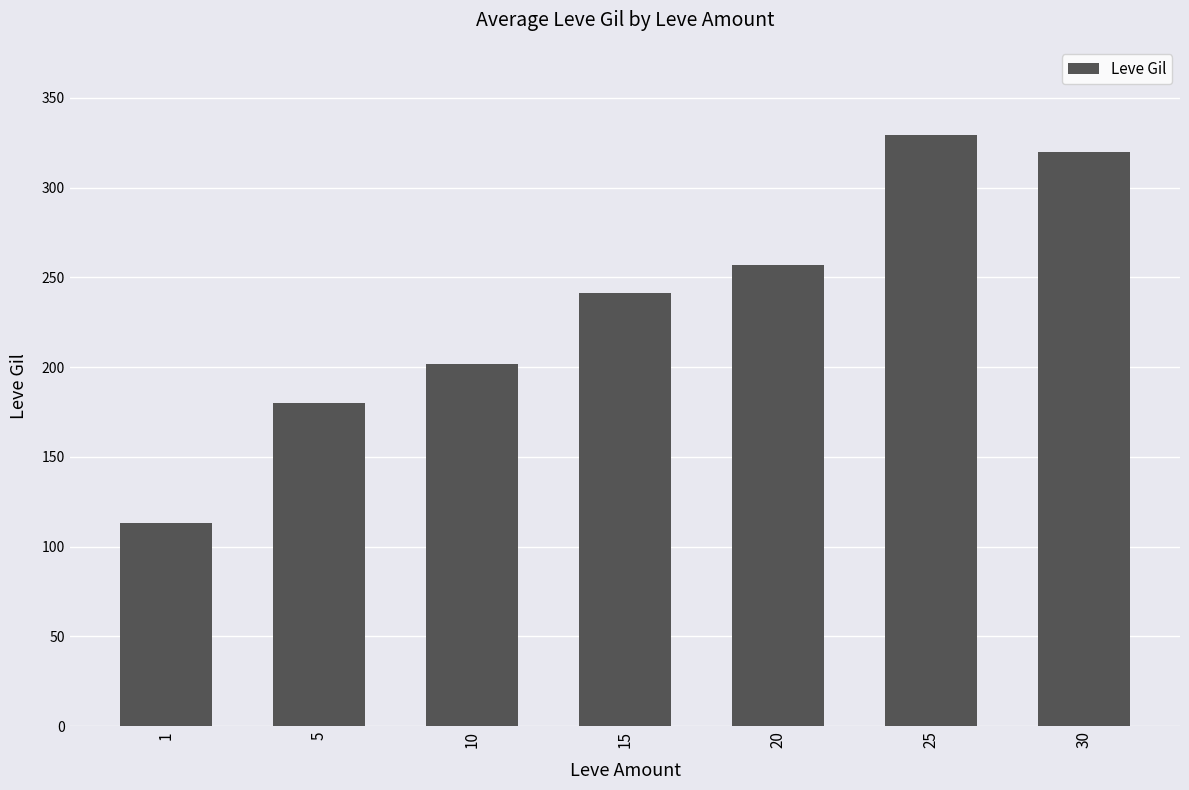

Are the bars grouped side by side (vs. stacked)?

No